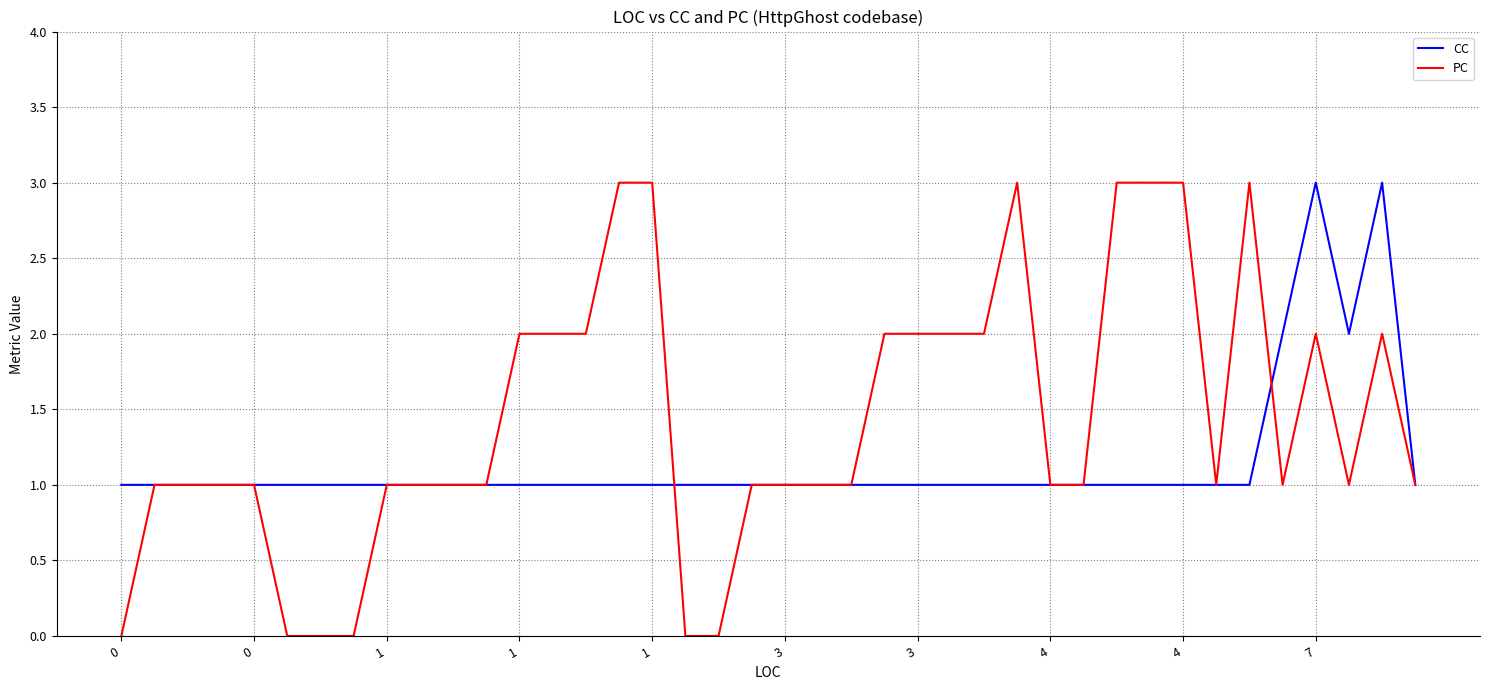

Which series has the largest total across all categories?

PC